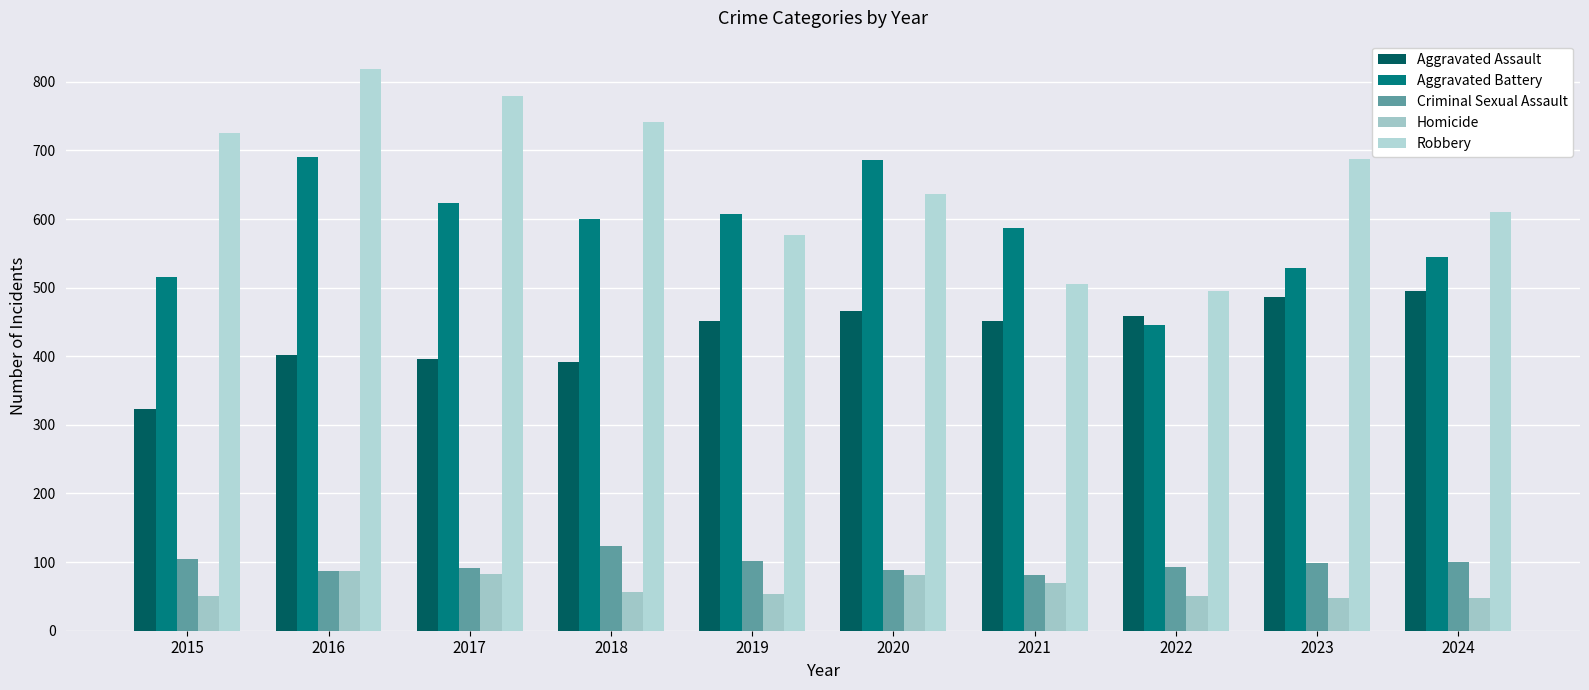

At which label does Robbery first exceed 687?

2015